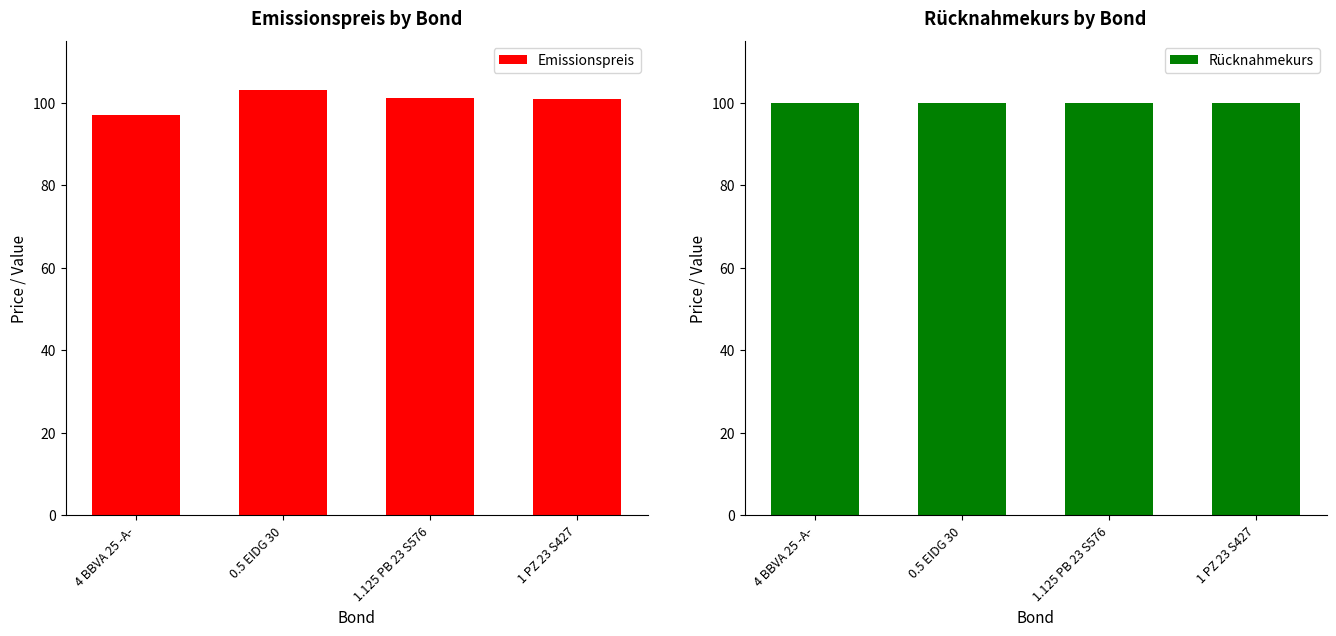

At how many categories does at least one series exceed 99?

4